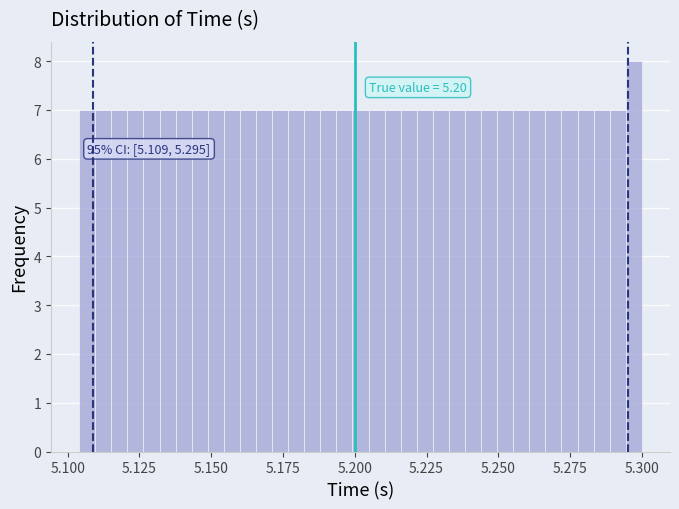

Read against the x-axis, roughly where is the centre of the tallest bar?

5.295